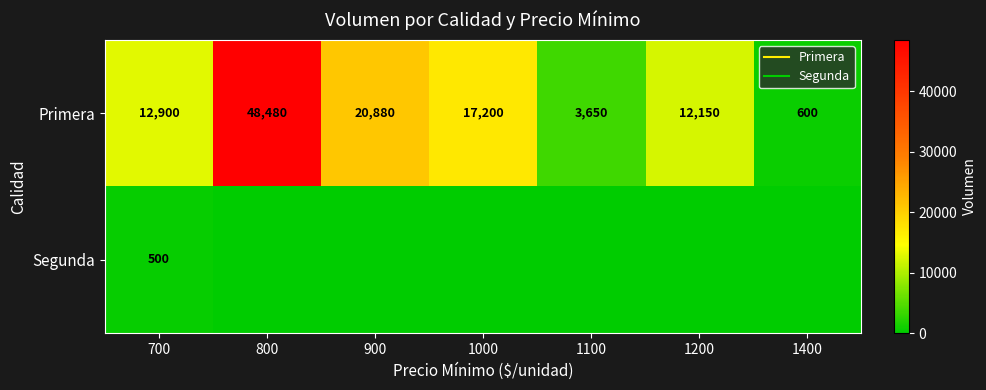

What is the total value across all series at 1100?

3650